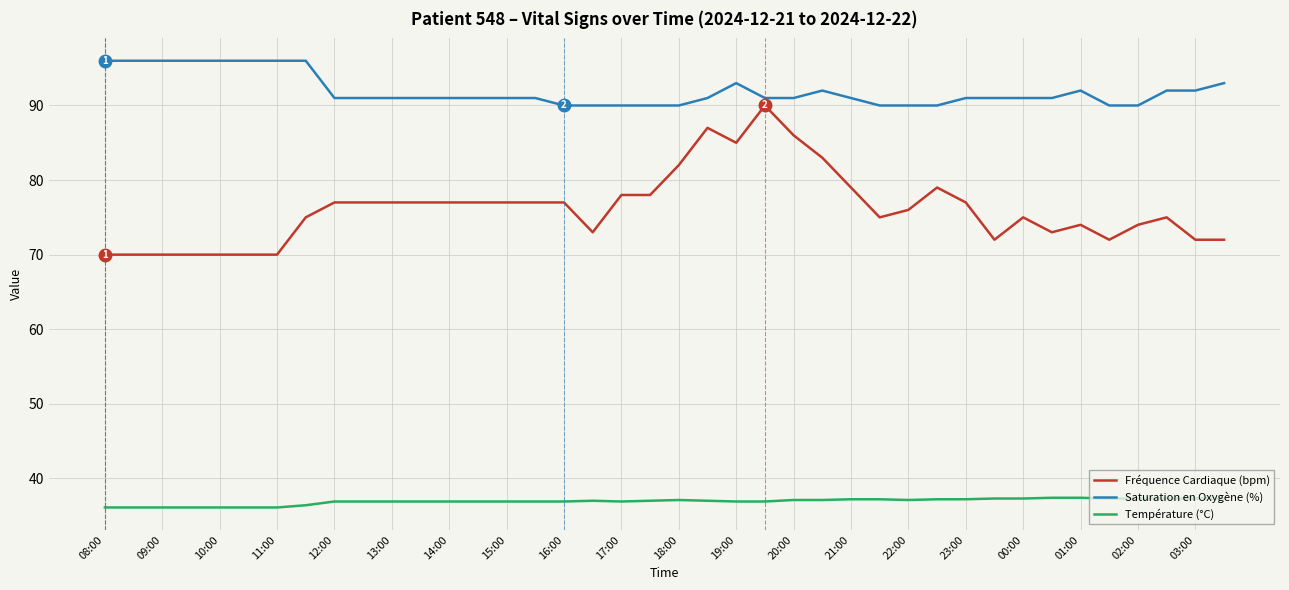

True or false: Fréquence Cardiaque (bpm) and Température (°C) cross at least once.

False